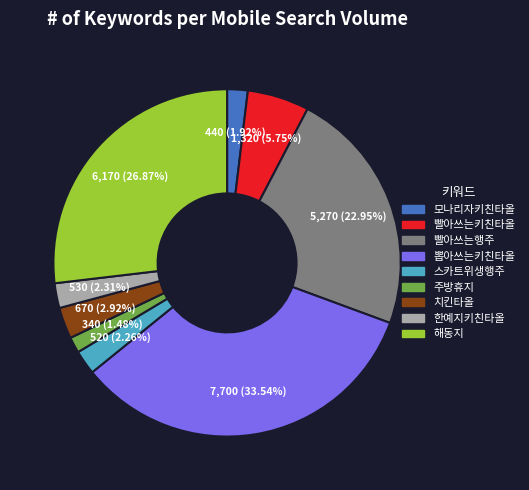

How many segments does this pie chart have?

9